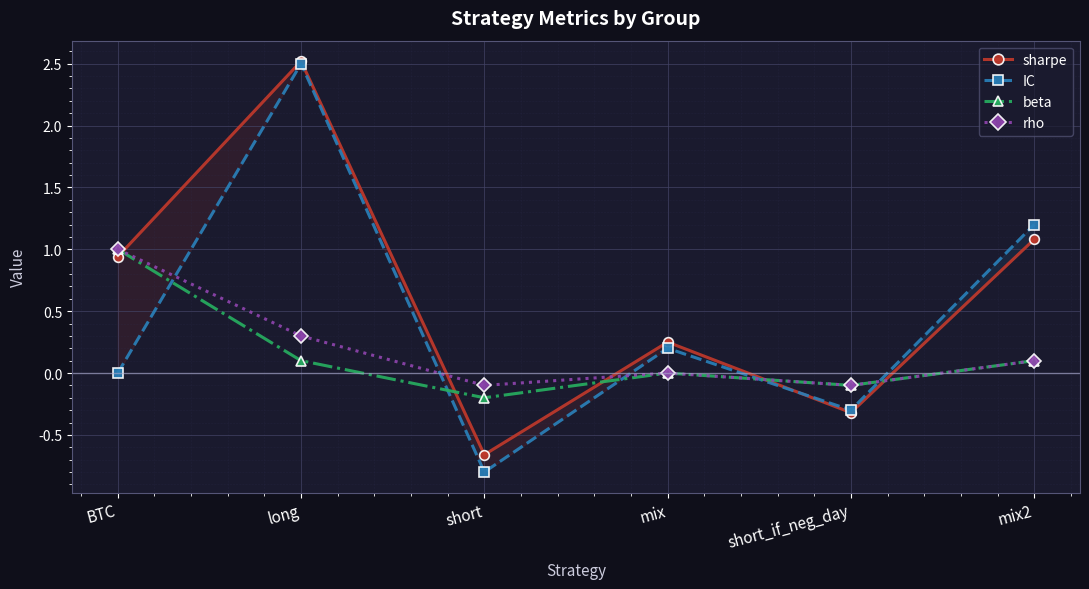

At which label is rho closest to 0?

mix